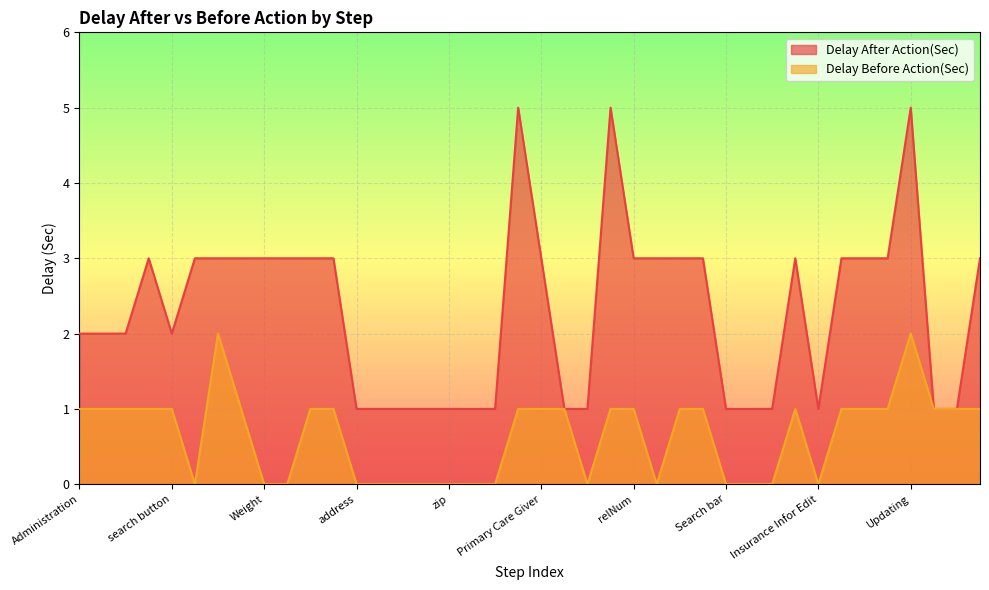

Which series has the largest range (max minus min)?

Delay After Action(Sec)